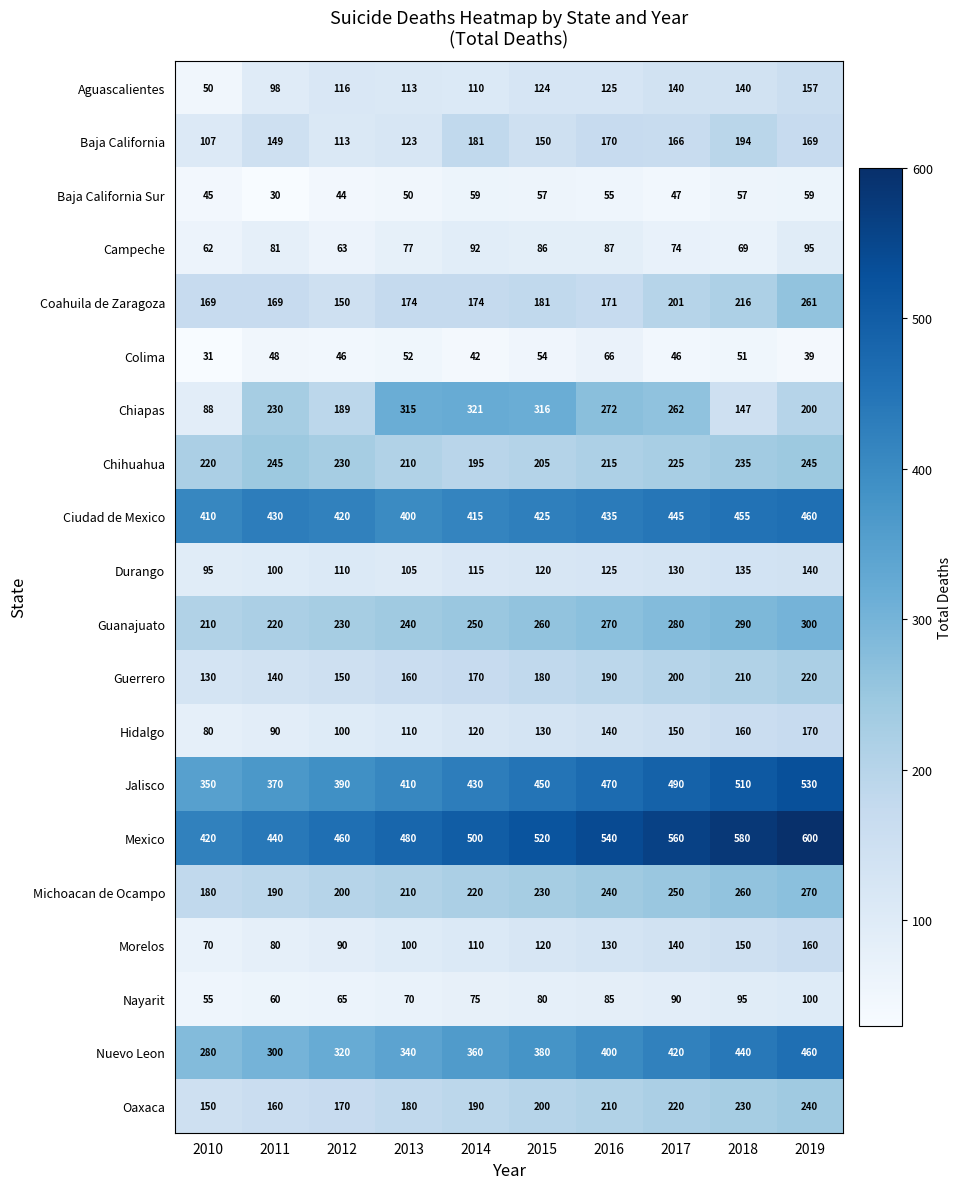

Where is Ciudad de Mexico nearest to the value 430?

2011